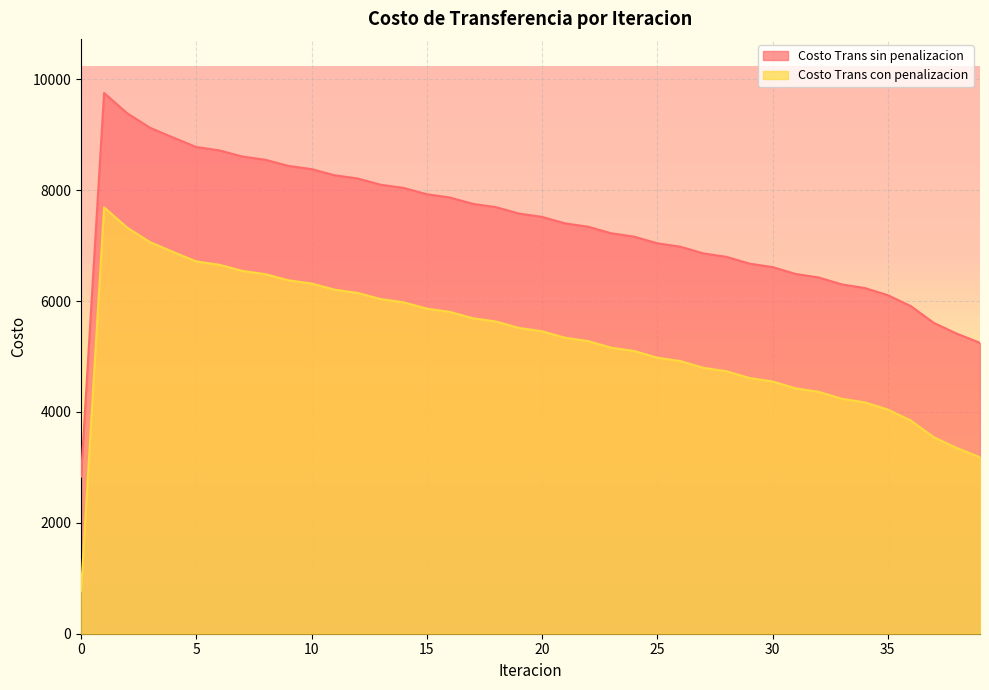

True or false: Costo Trans con penalizacion and Costo Trans sin penalizacion cross at least once.

False